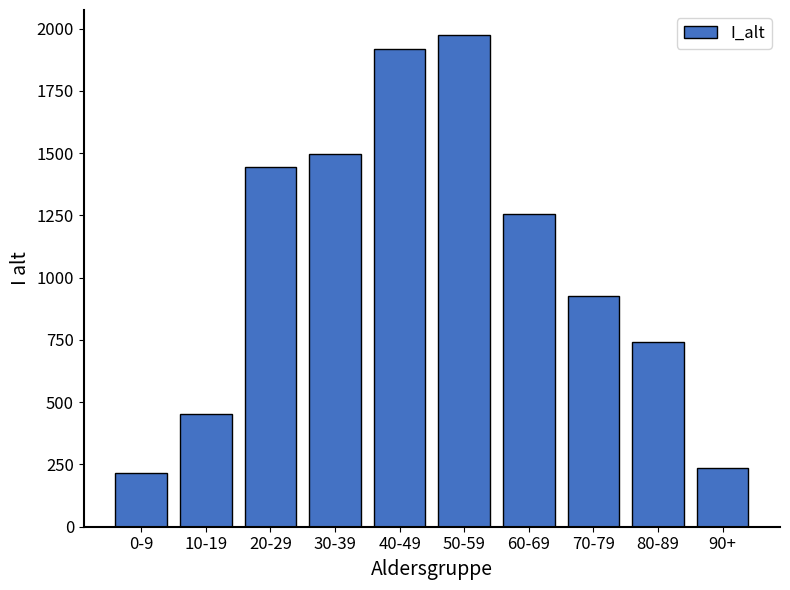

What is the label of the 5th bar from the right?

50-59